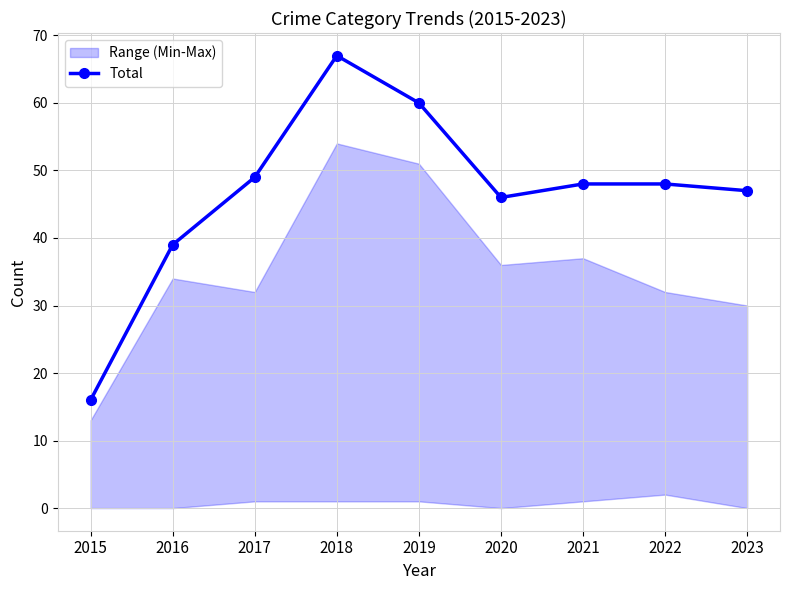

What is the ratio of the value at 2021 to the value at 2015?

3.0